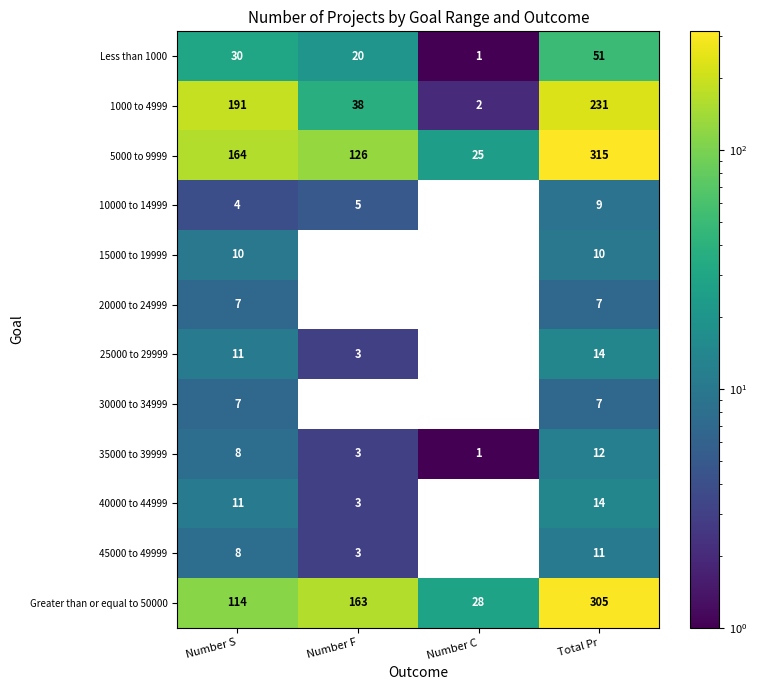

What is the total value across all series at Number C?

57